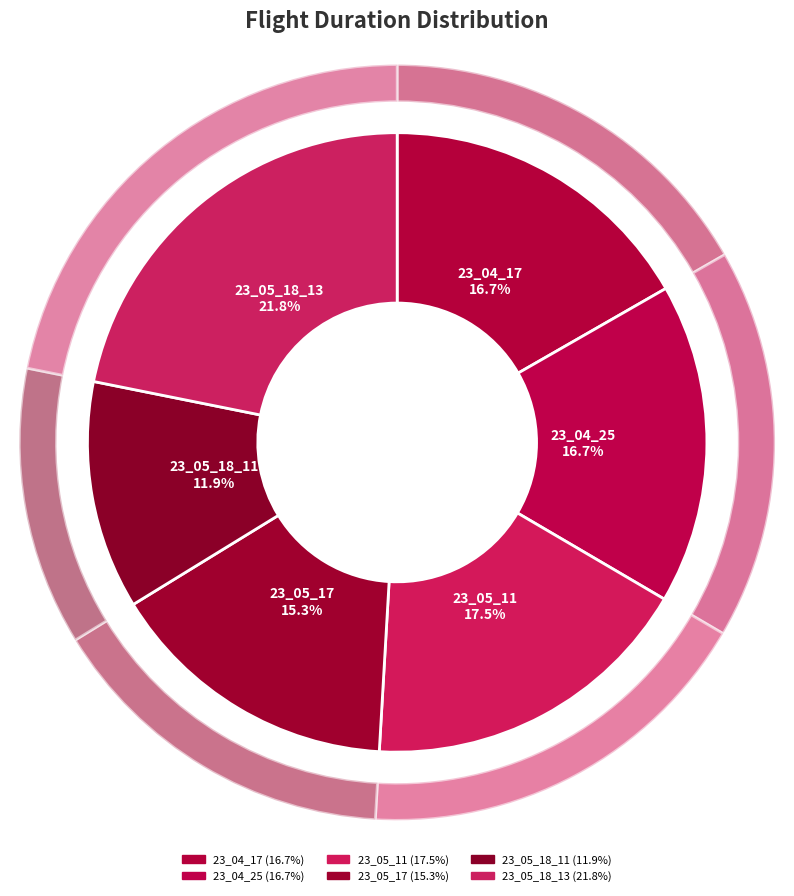

Approximately how many times larger is the value at OUTDOOR_23_05_11 compared to OUTDOOR_23_05_18_13?

0.8